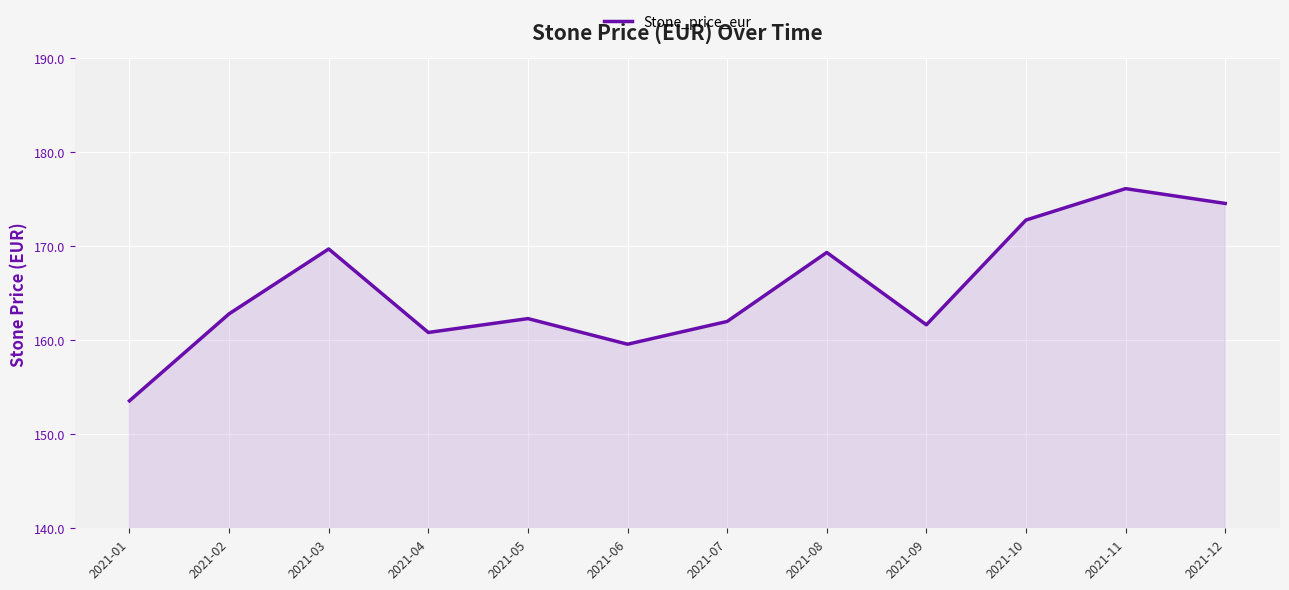

What is the difference between the maximum and minimum values?

22.6